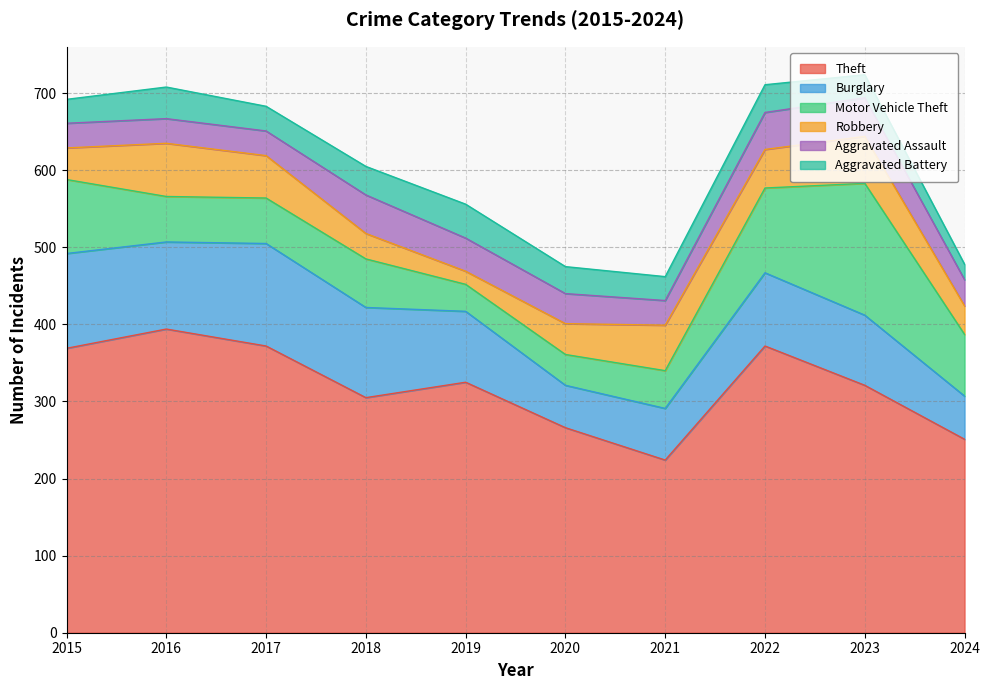

At which category is the sum across all series the highest?

2023